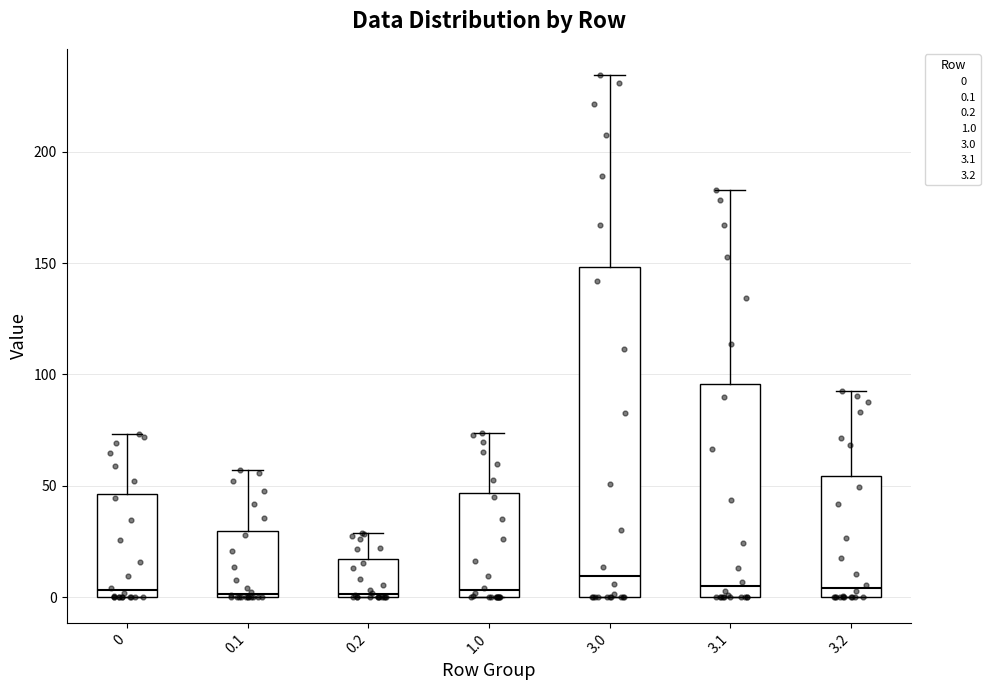

Where does the upper whisker of the box at x = 0.2 end on the y-axis? The values are not printed on the chart, so give them approximately, as read against the axis.

30